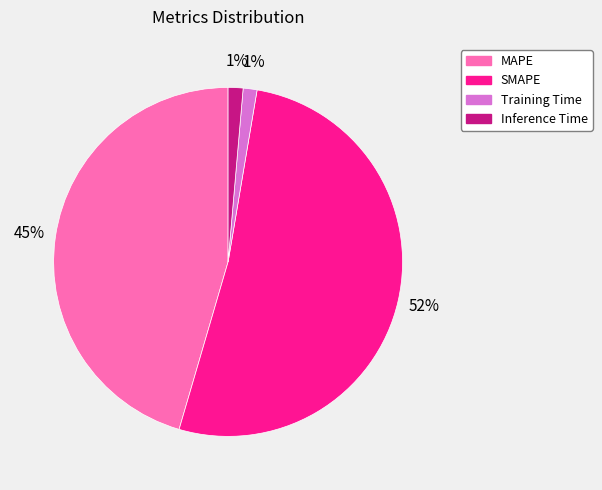

True or false: Inference Time accounts for 10% of the total.

False